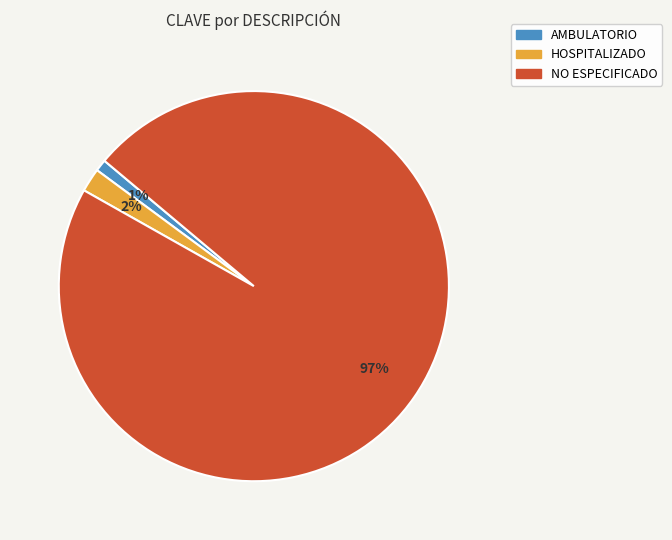

To the nearest percent, what is the difference between the largest and smallest slice percentages?

96%